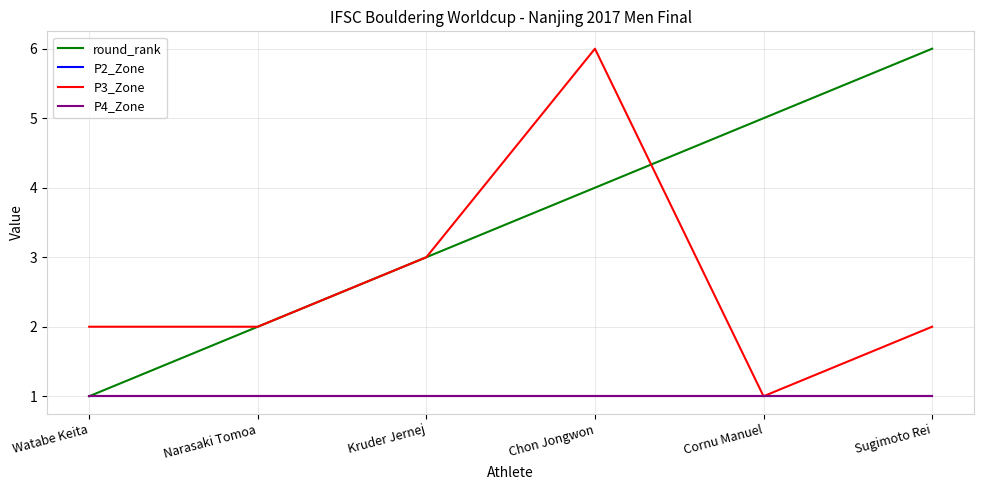

Rank the series by their maximum value, from lowest to highest.

P2_Zone, P4_Zone, round_rank, P3_Zone